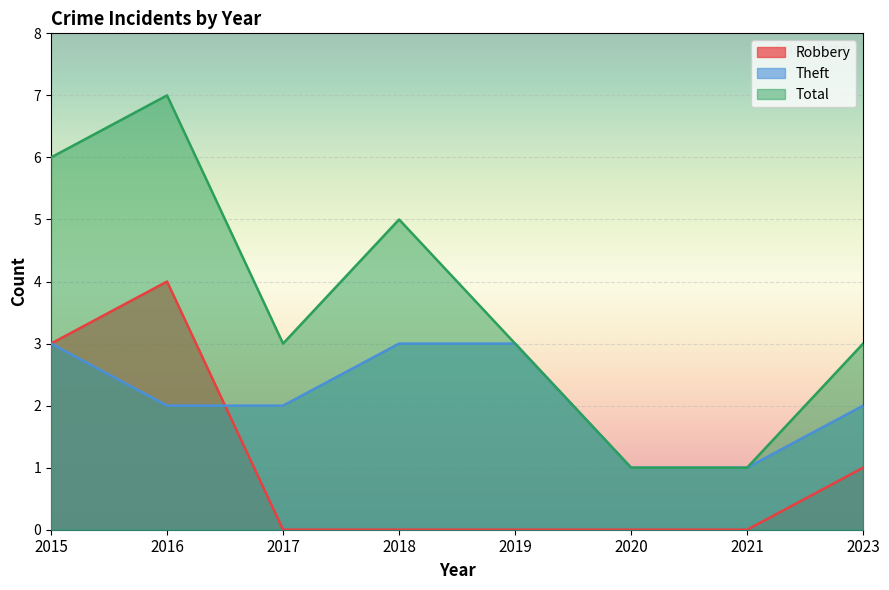

What is the sum of all Robbery values?

8